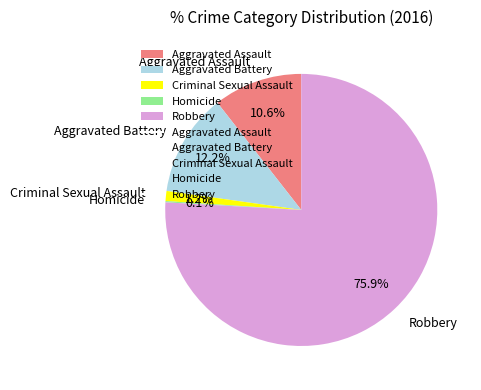

How much of the chart is everything except Aggravated Assault?

89.4%